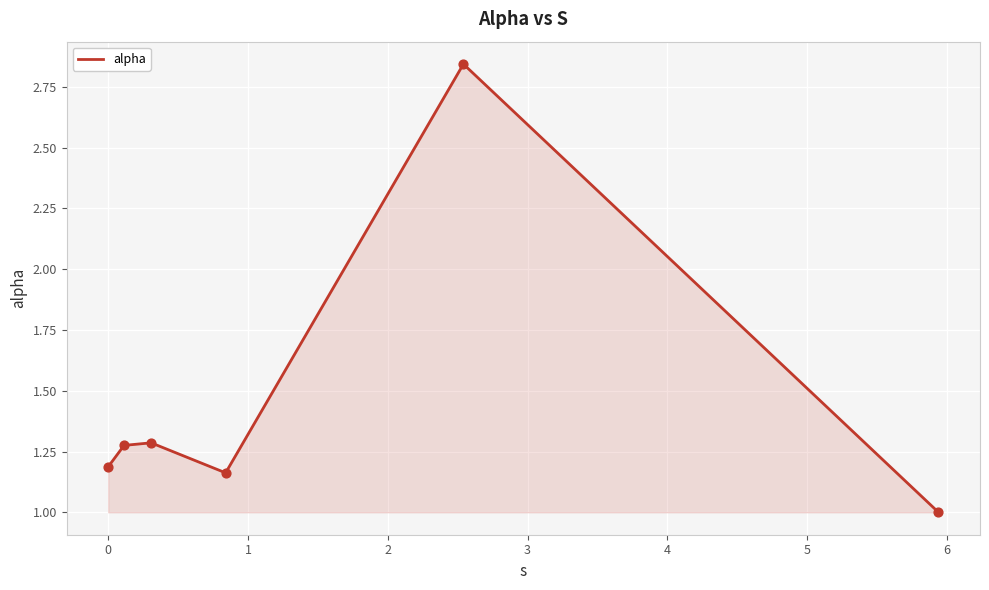

How many interior local peaks (higher than both neighbors) does the data have?

2